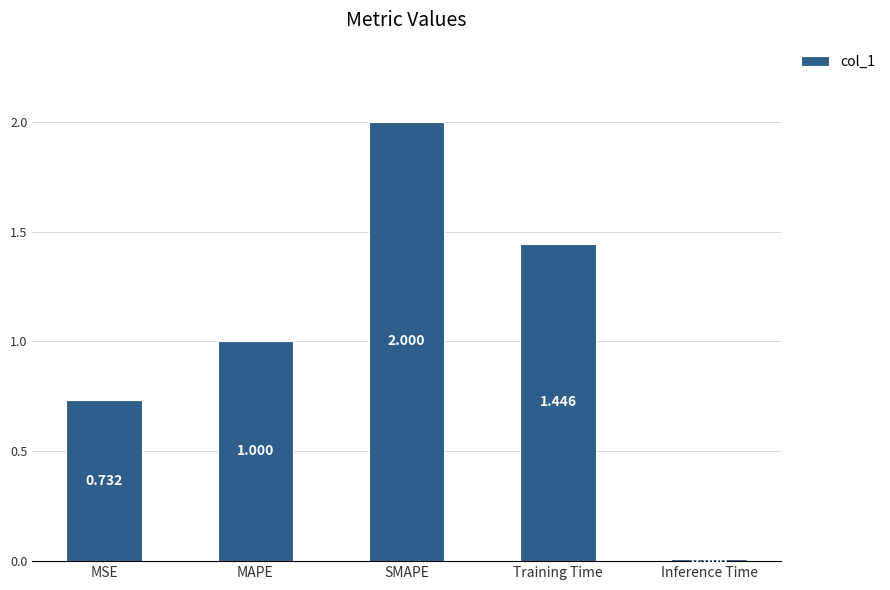

What is the difference between the values at MSE and MAPE?

0.3